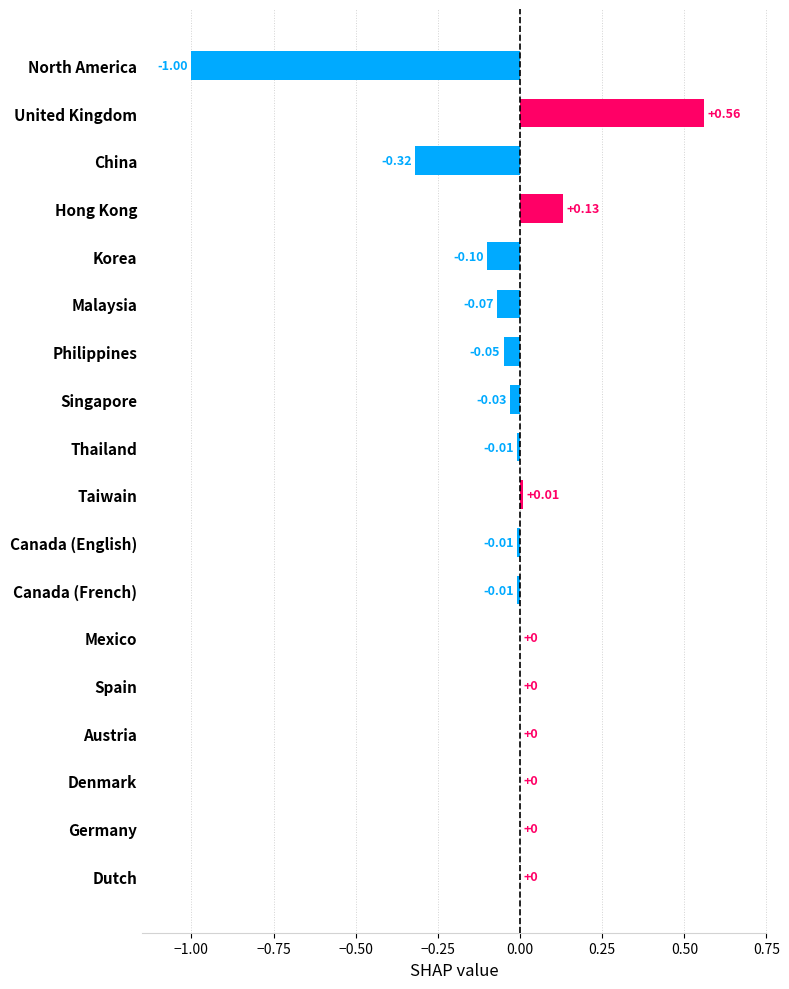

Which has a higher value, Dutch or North America?

Dutch